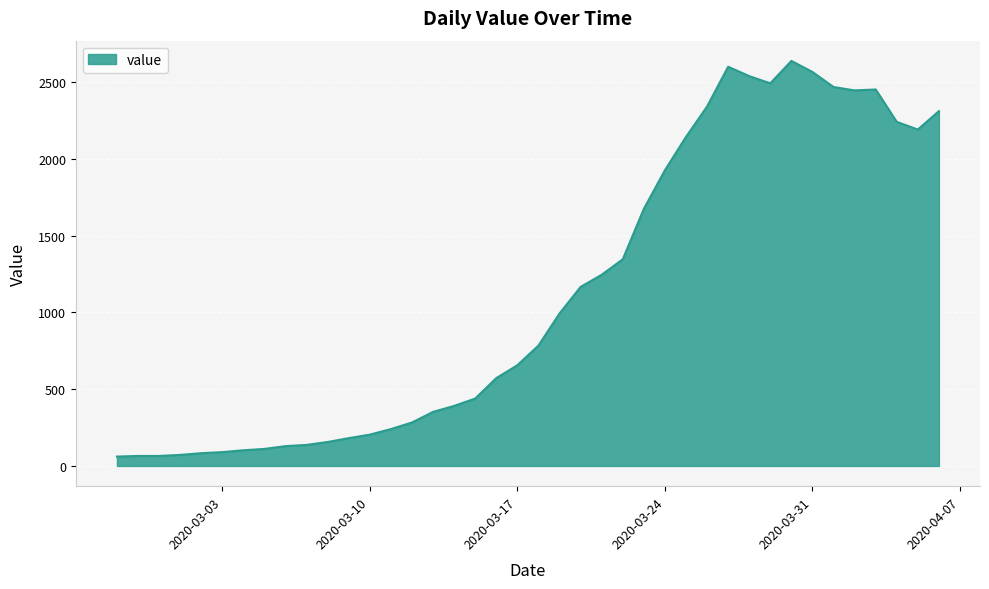

What is the difference between the maximum and minimum values?

2577